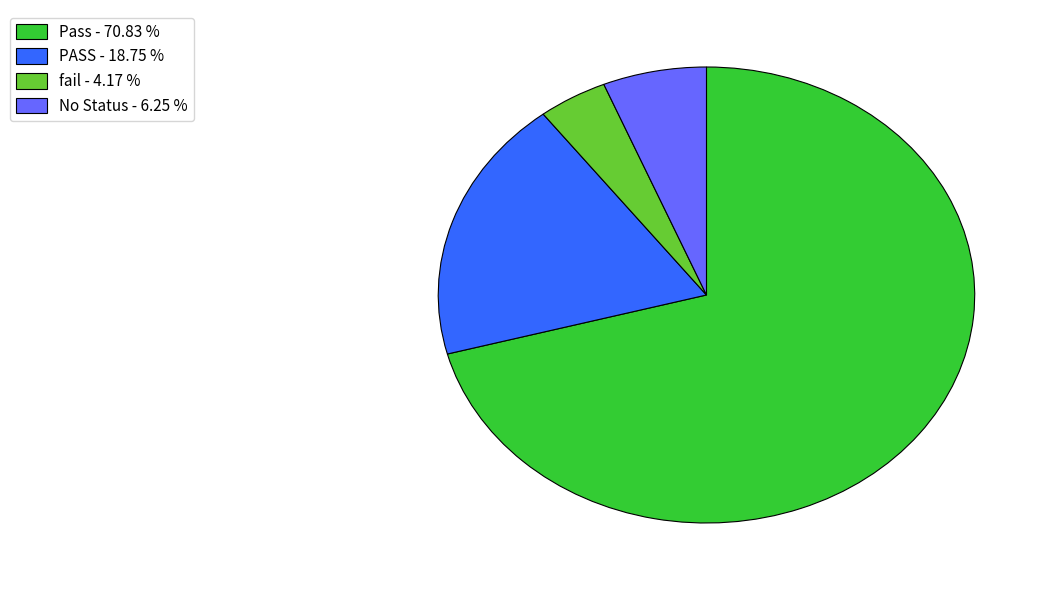

Which slice represents more than half of the pie?

Pass - 70.83 %